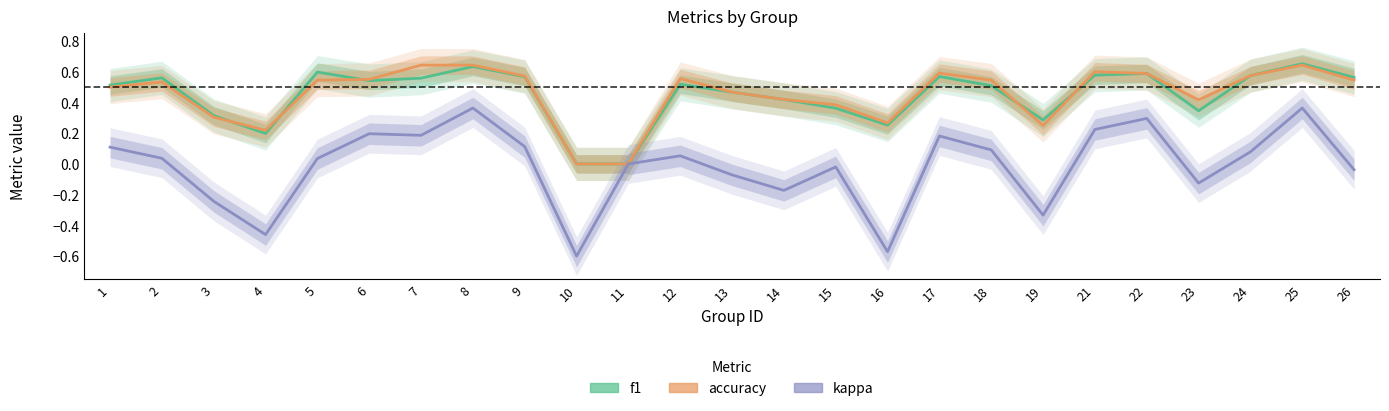

List the series in order of their peak value, highest first.

f1, accuracy, kappa